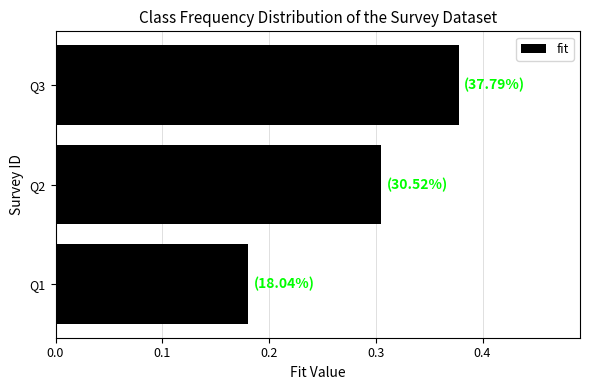

Rank the categories by value from highest to lowest.

Q3, Q2, Q1